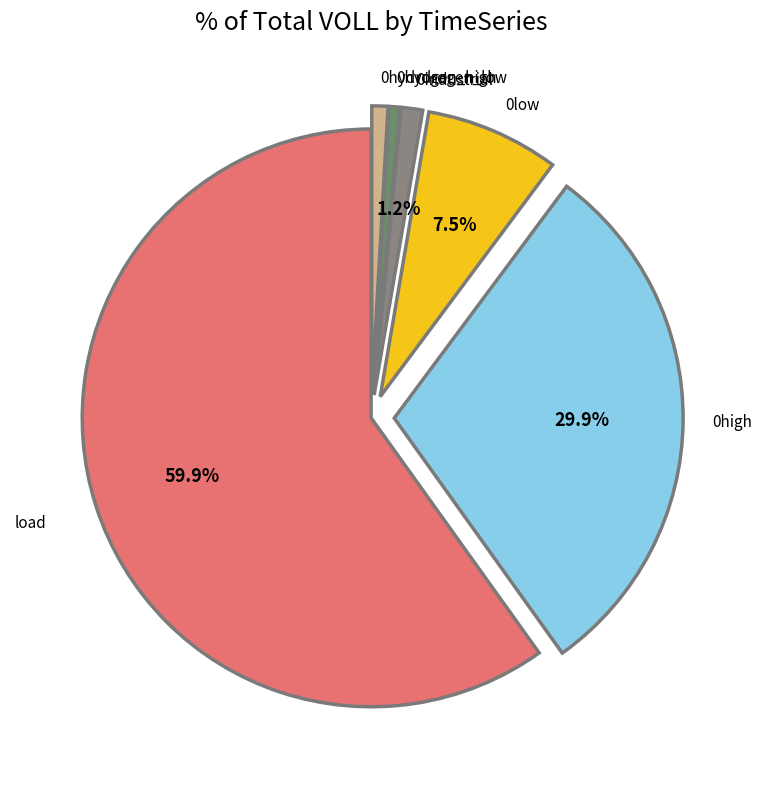

What is the majority slice?

load